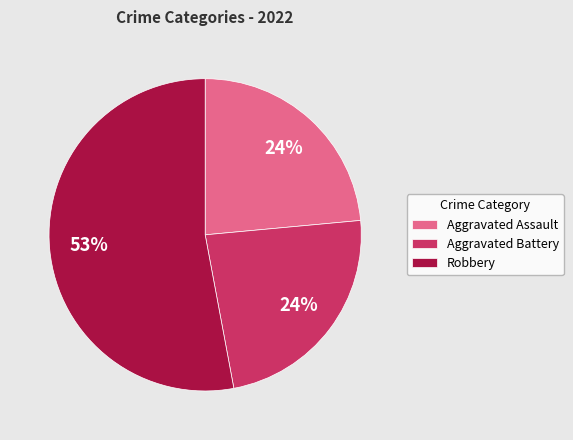

How many segments does this pie chart have?

3